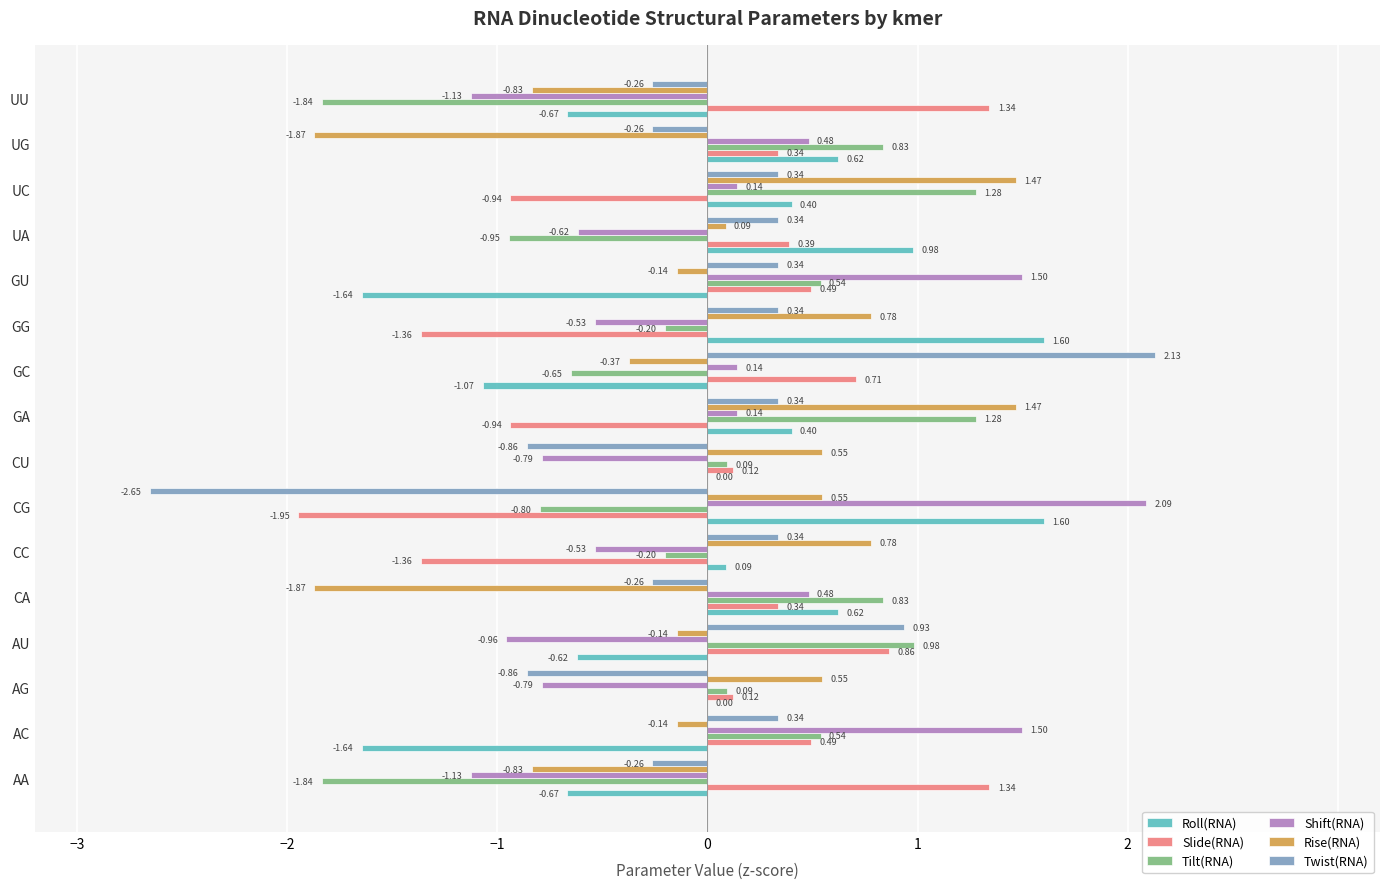

Between UA and UC, which series saw the biggest shift?

Tilt(RNA)